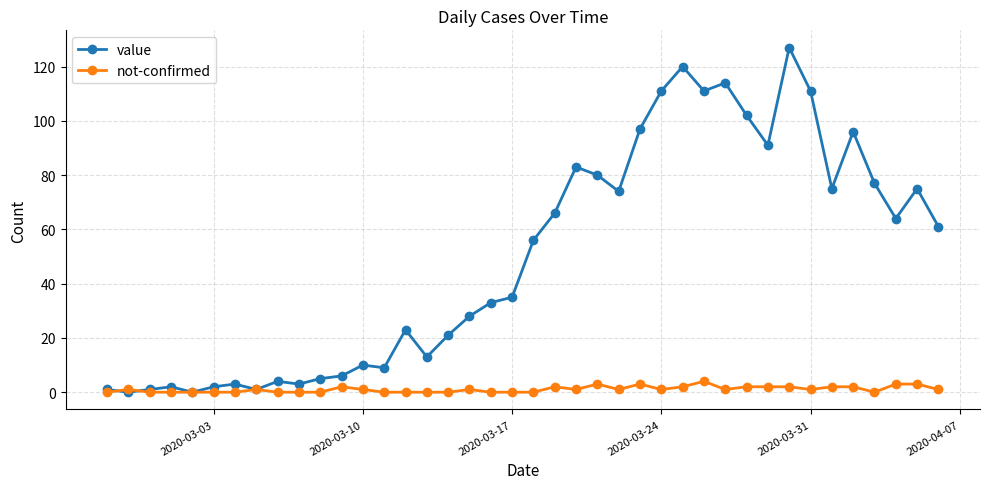

List the series in order of their peak value, highest first.

value, not-confirmed